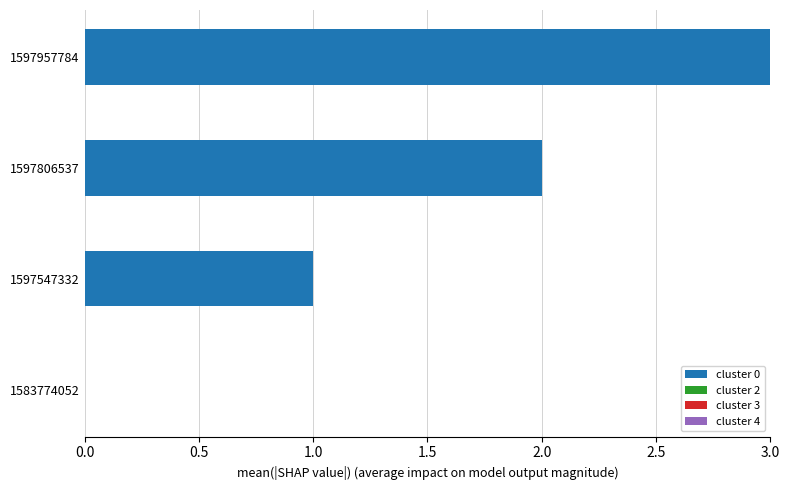

What is the change in value from 1597547332 to 1597957784?

+2